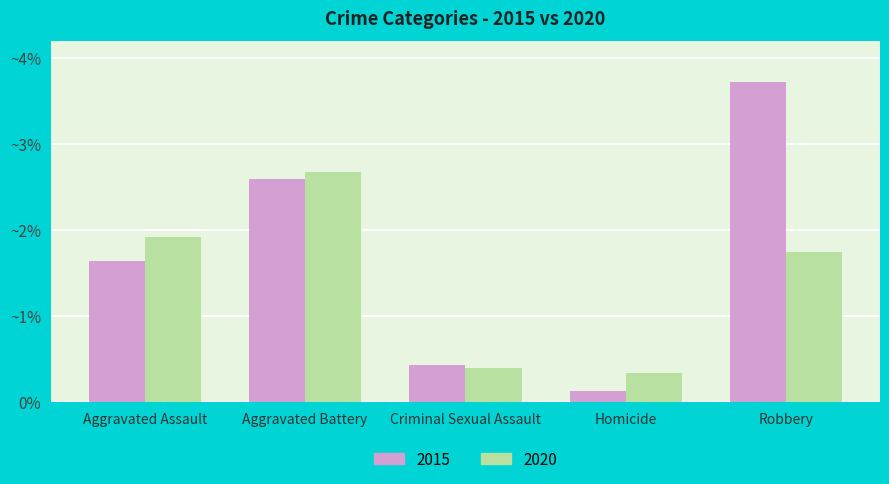

Reading left to right, what are all the values shown in this chart?

2015: 164	259	43	13	372
2020: 192	268	40	34	174